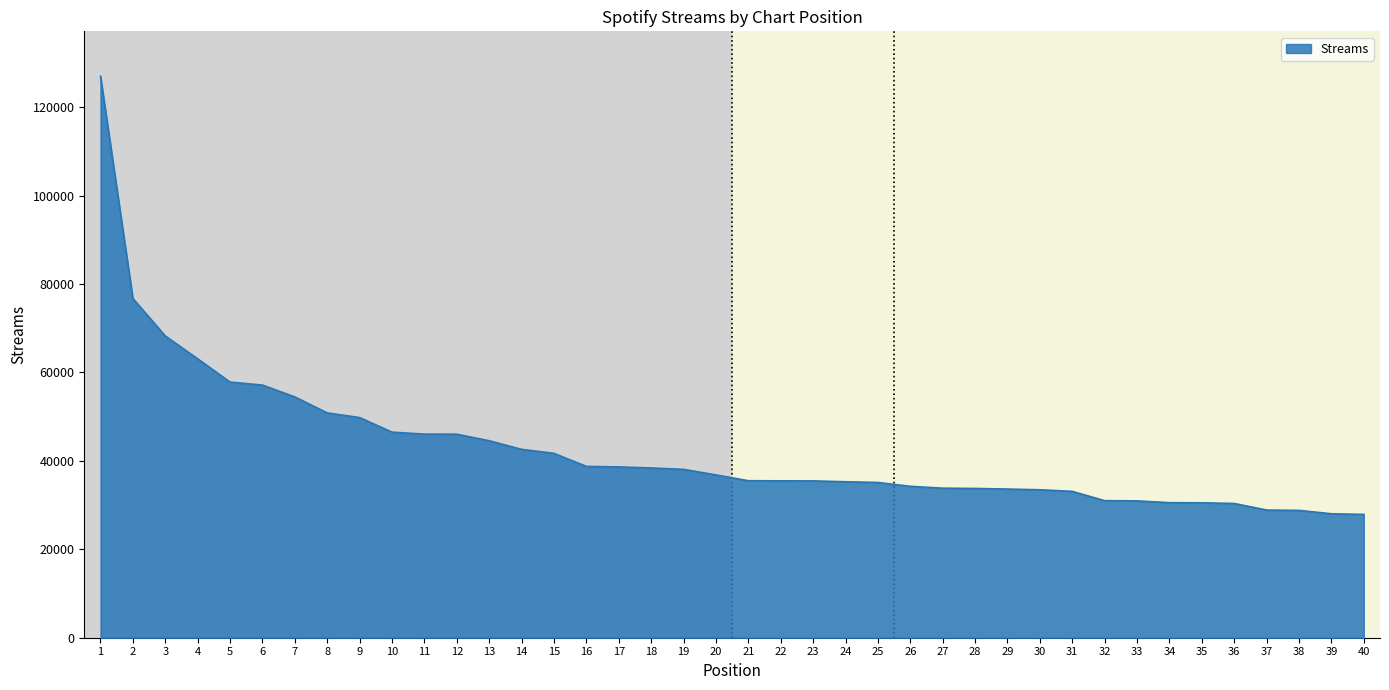

What is the change in value from 33 to 37?

-2075